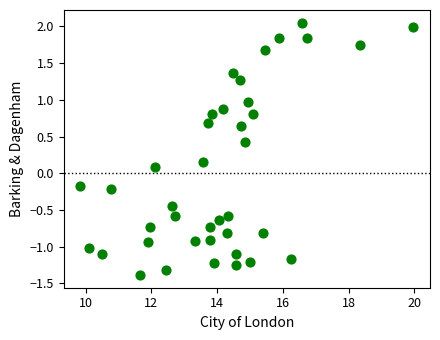

What is the range of Y values (max minus min)?

3.4